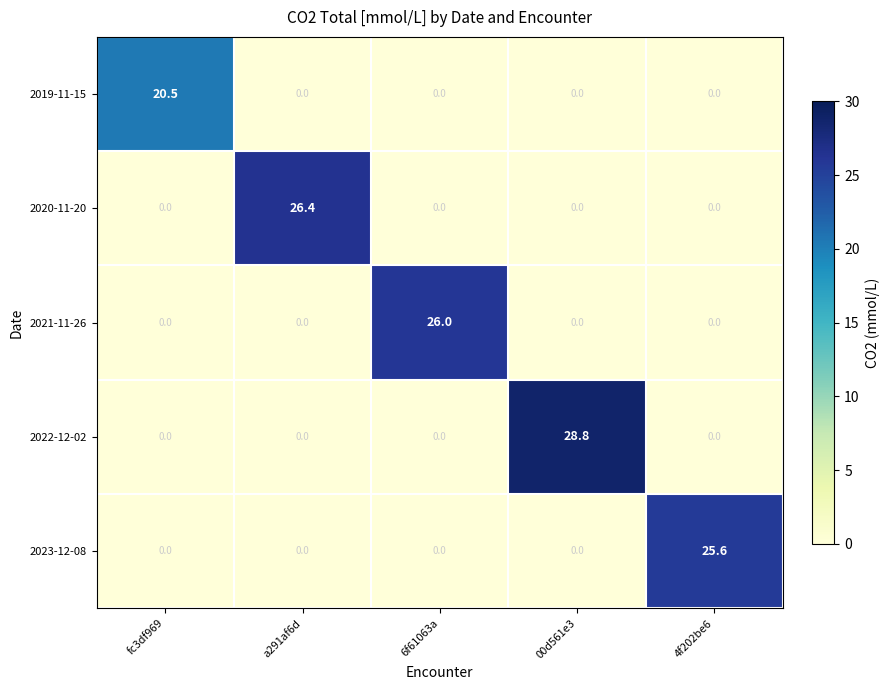

Which label corresponds to the largest value in the chart?

00d561e3